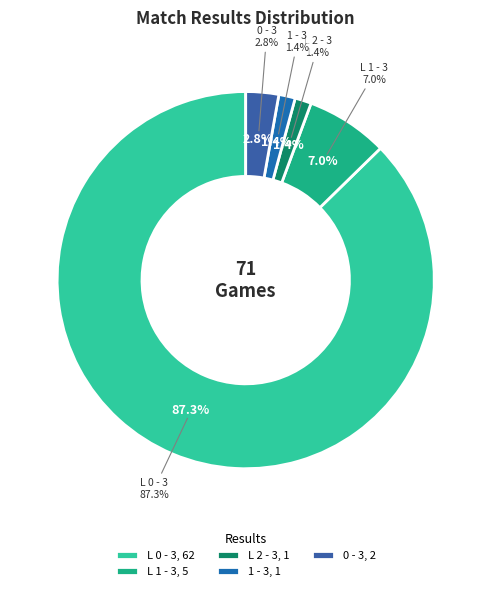

True or false: L 1 - 3 accounts for 1% of the total.

False